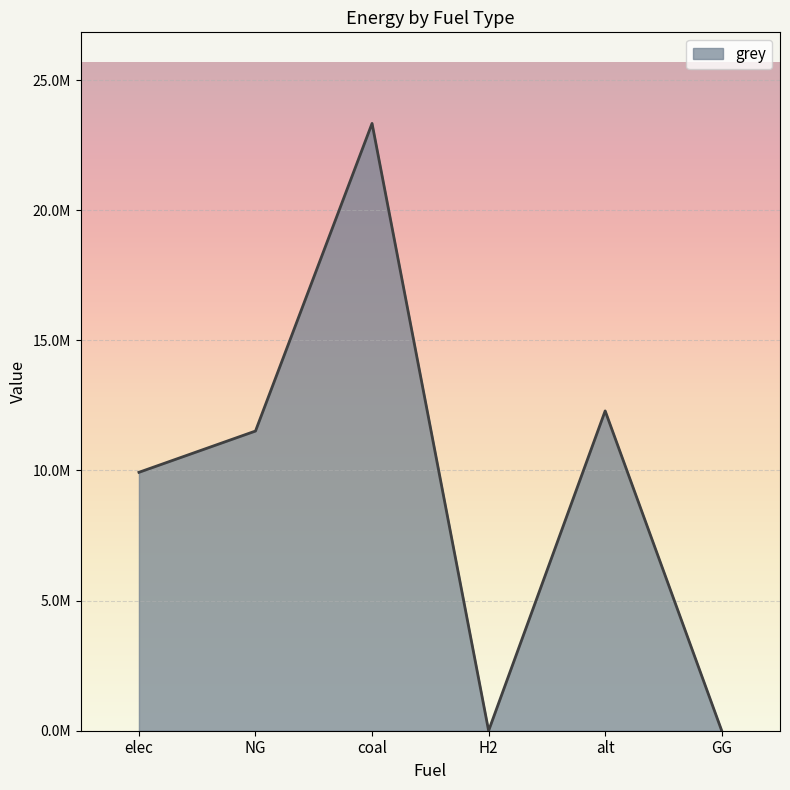

What is the sum of all values?

57064614.8